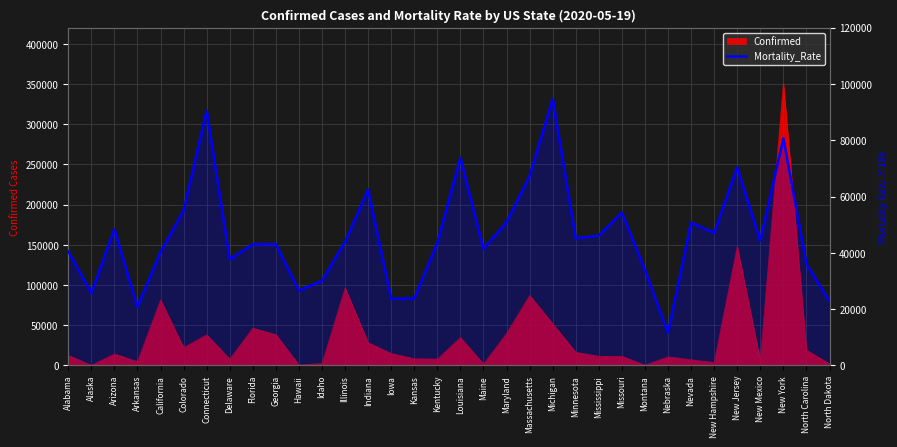

Where does the data first go above 43900?

Arizona